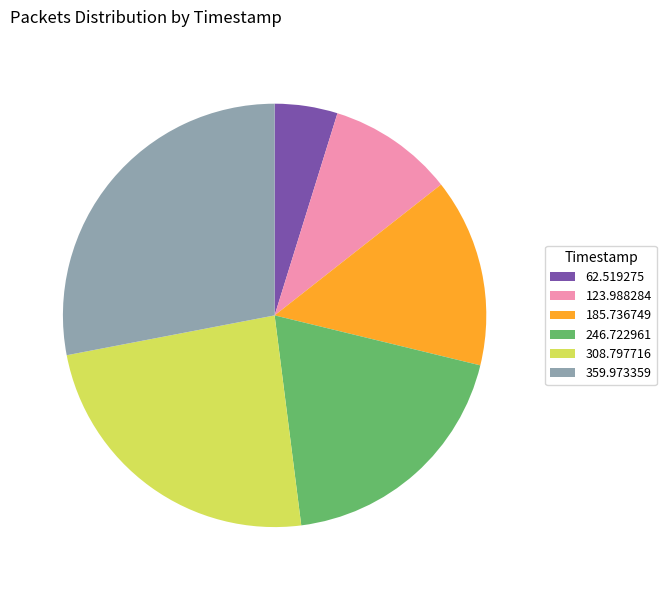

What is the smallest slice in the pie chart?

62.519275